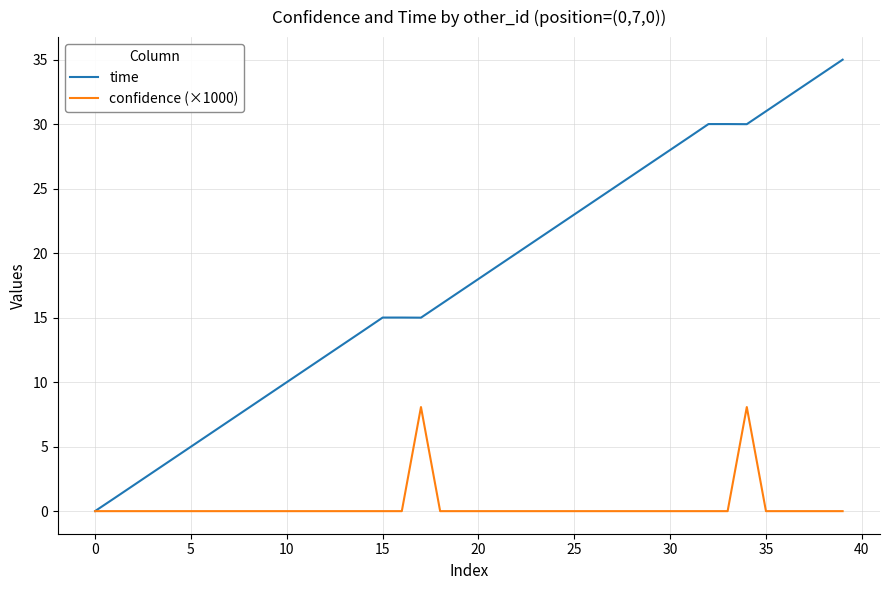

What is the sum of all confidence (×1000) values?

16.1